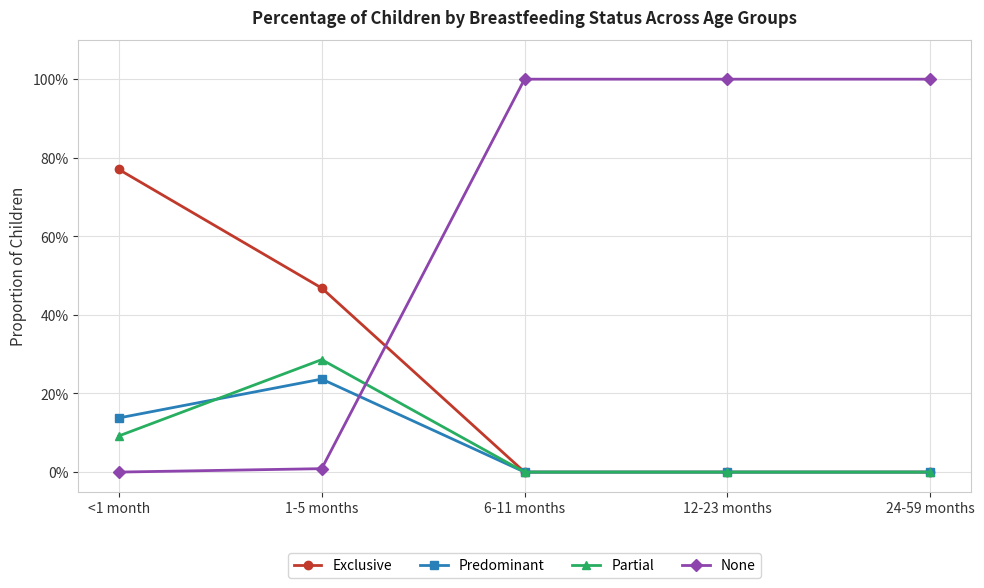

Rank the series by their maximum value, from highest to lowest.

None, Exclusive, Partial, Predominant